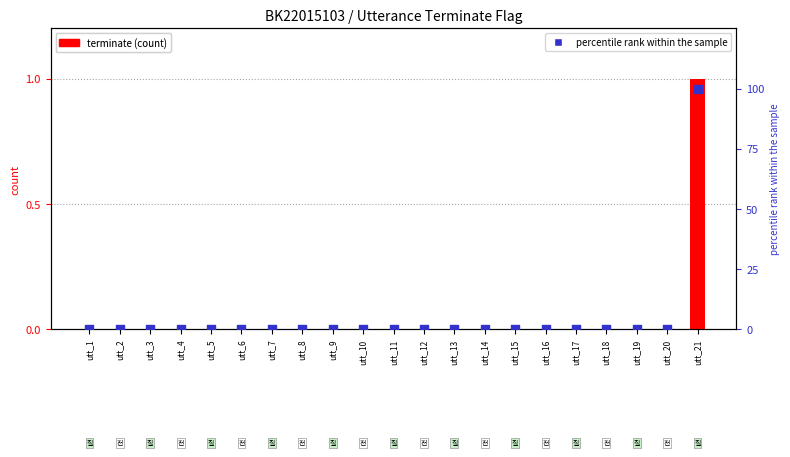

Which series has the widest spread of Y values?

percentile rank